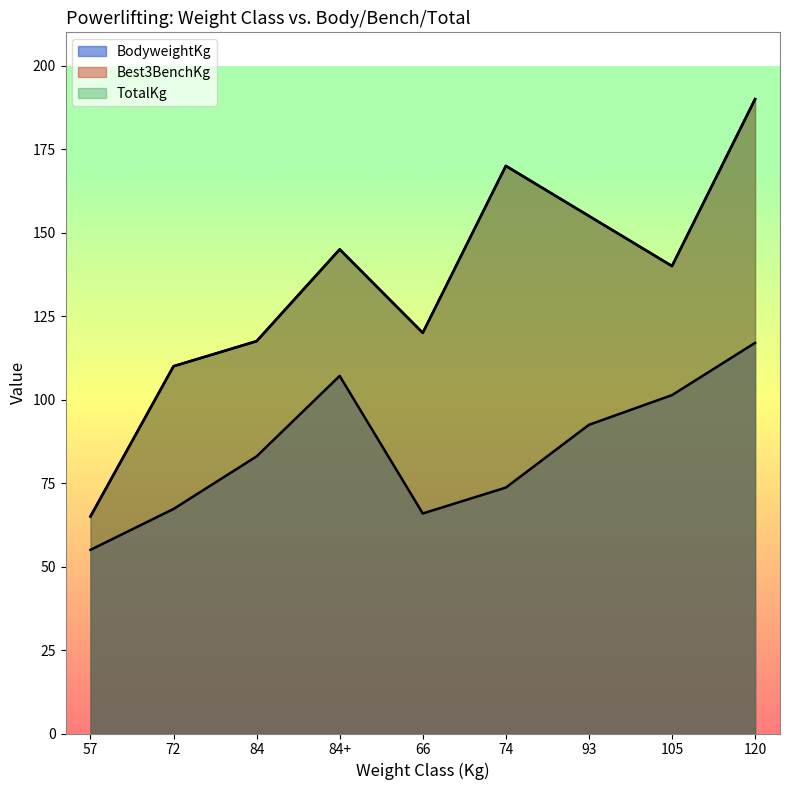

At which label is Best3BenchKg closest to 127?

66